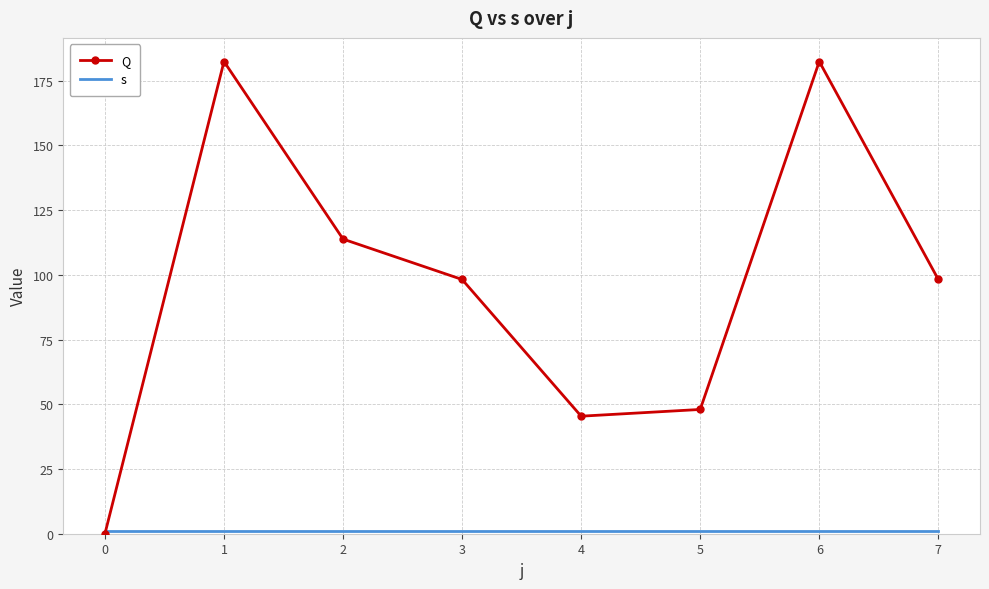

List the series in order of their overall mean, highest first.

Q, s